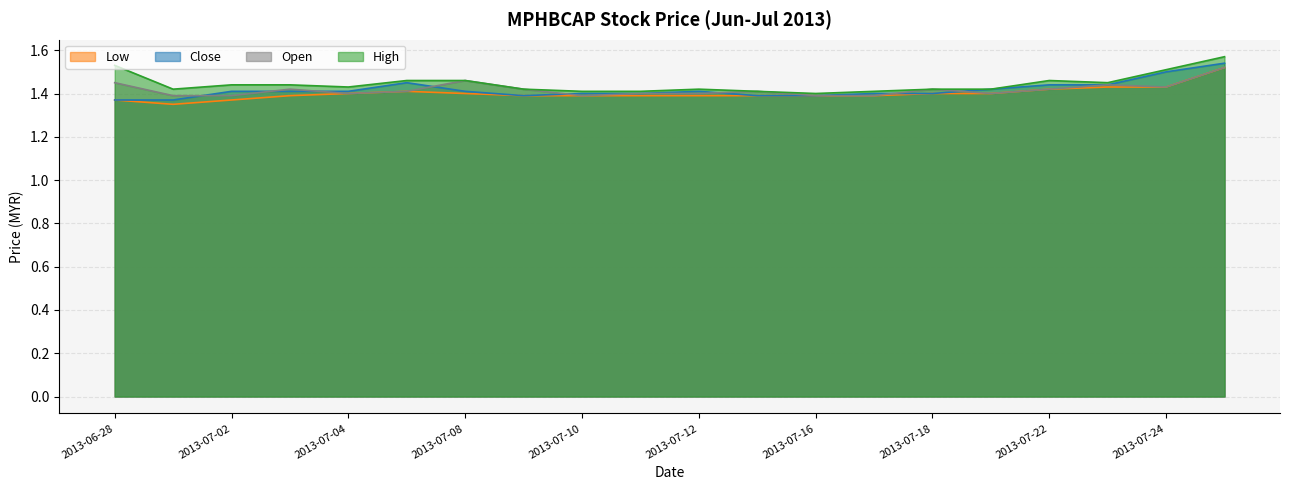

Which category has the highest value in the high series?

2013-07-25